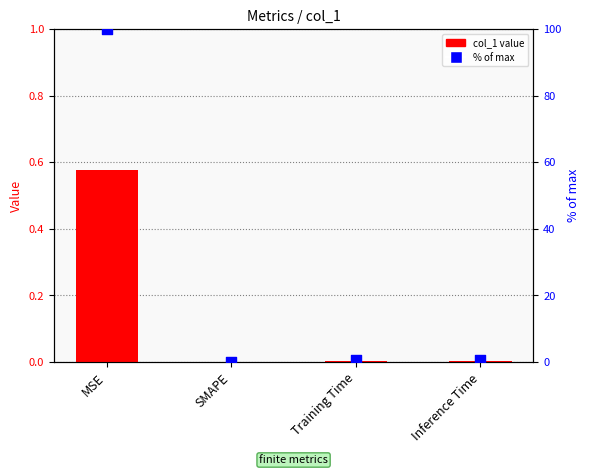

Which series has the widest spread of Y values?

% of max